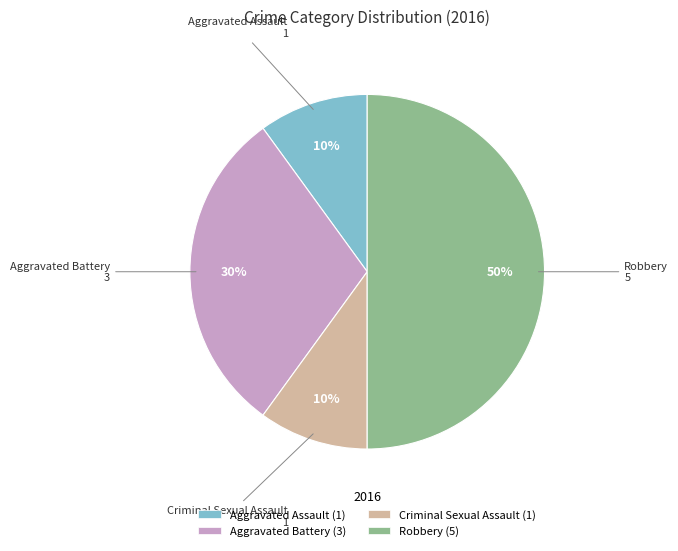

To the nearest percent, what is the difference between the Robbery and Aggravated Assault slice percentages?

40%